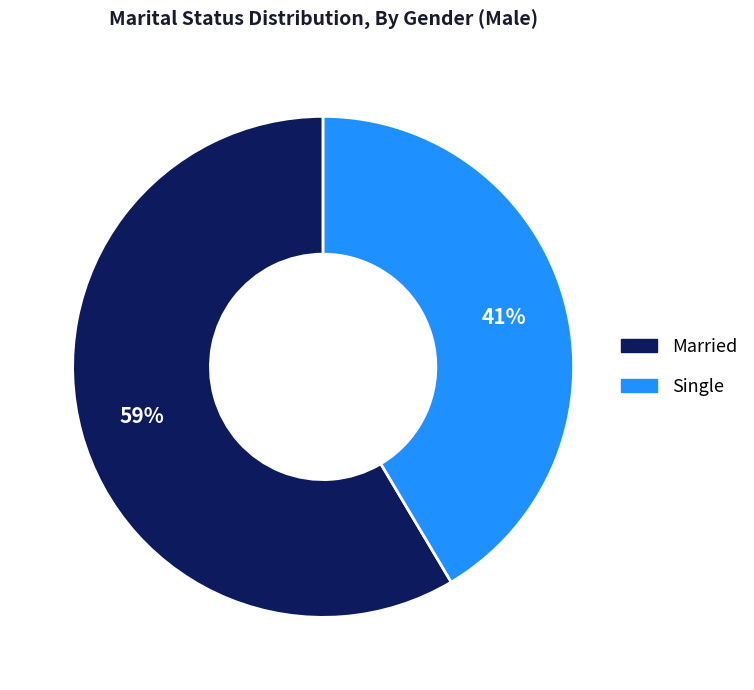

Approximately how many times larger is the value at Married compared to Single?

1.4